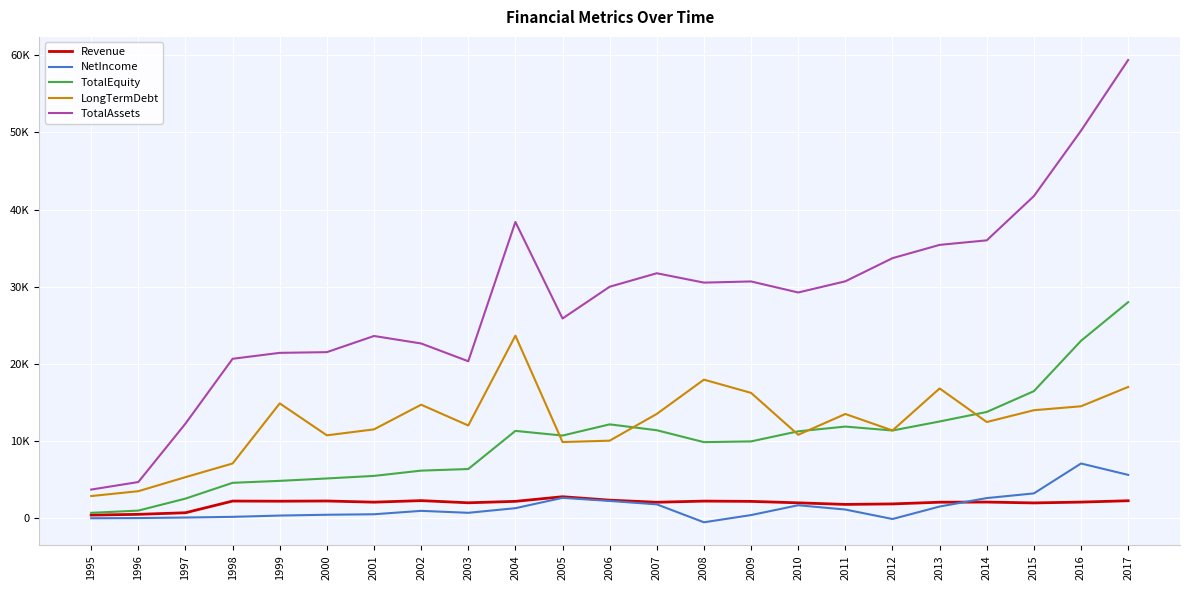

What is the spread (max minus min) of values at 2000?

21067.0